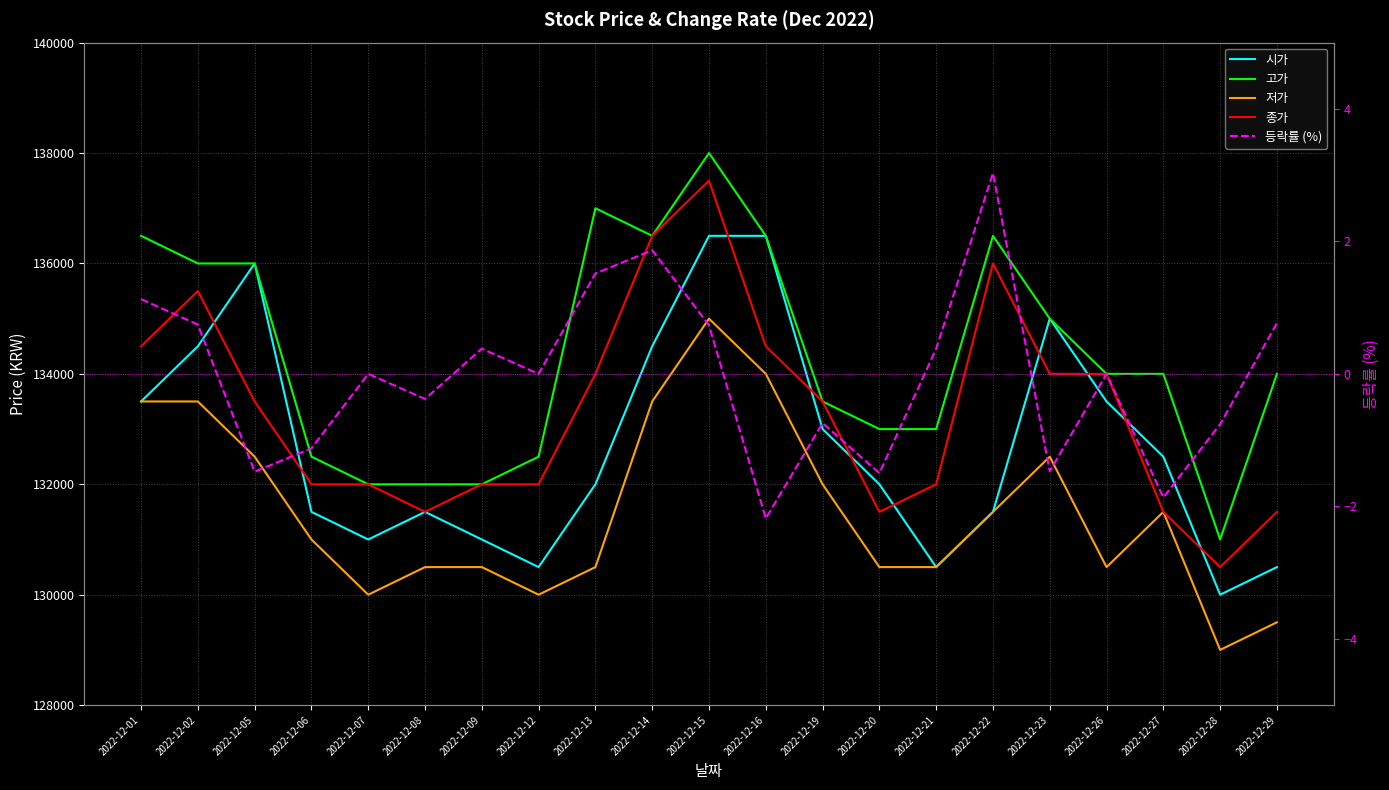

What is the difference between the maximum and second lowest values in the 등락률 (%) series?

4.9